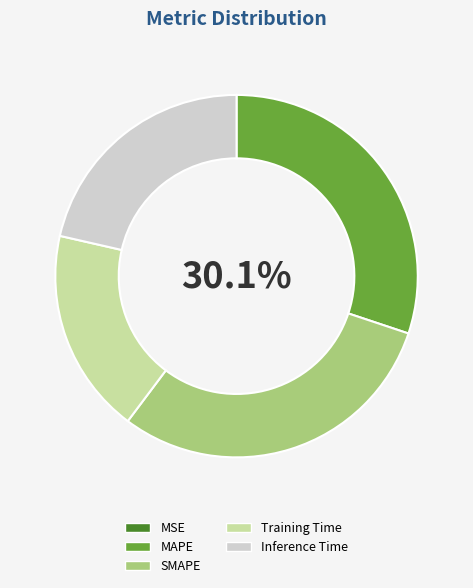

To the nearest percent, what percentage of the pie is Training Time?

18%